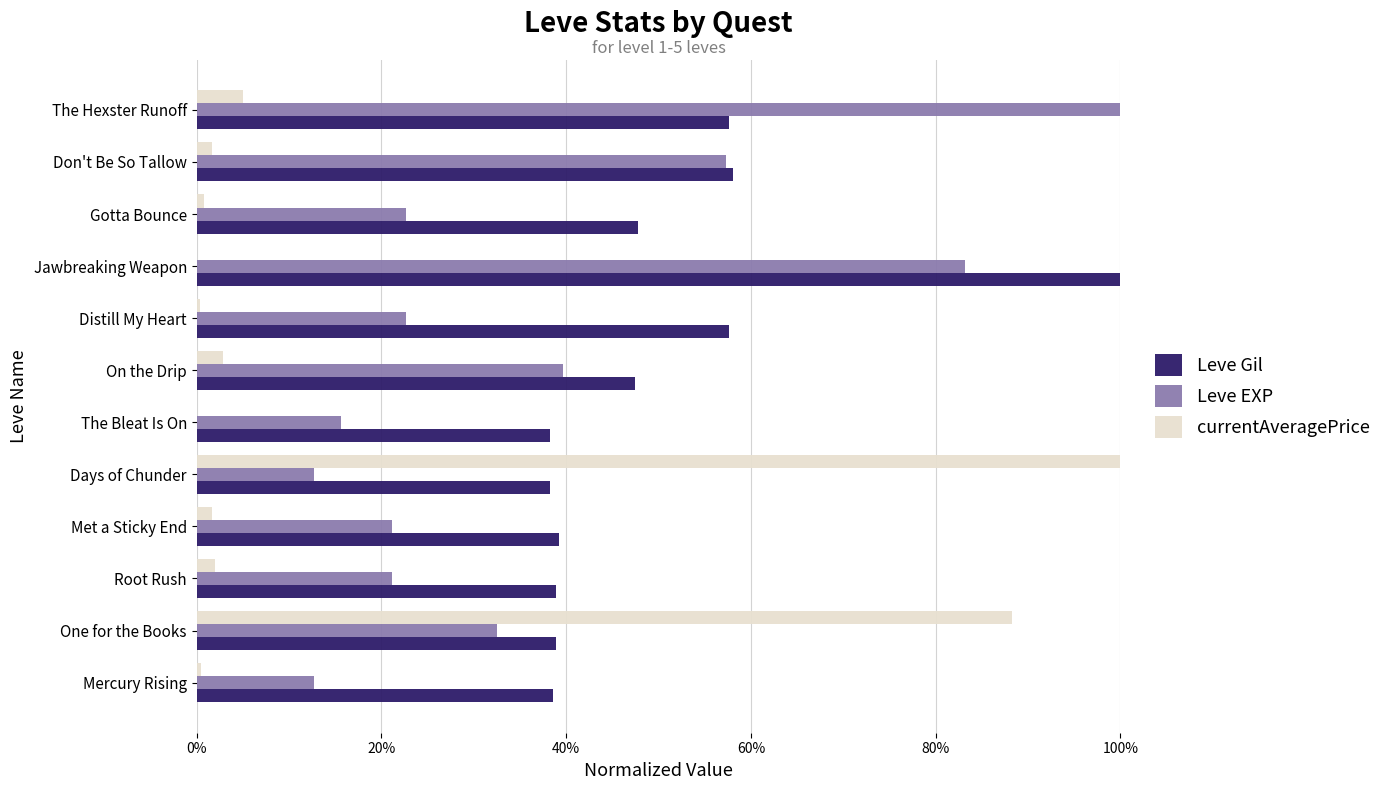

What are all the series names shown in the legend?

Leve Gil, Leve EXP, currentAveragePrice